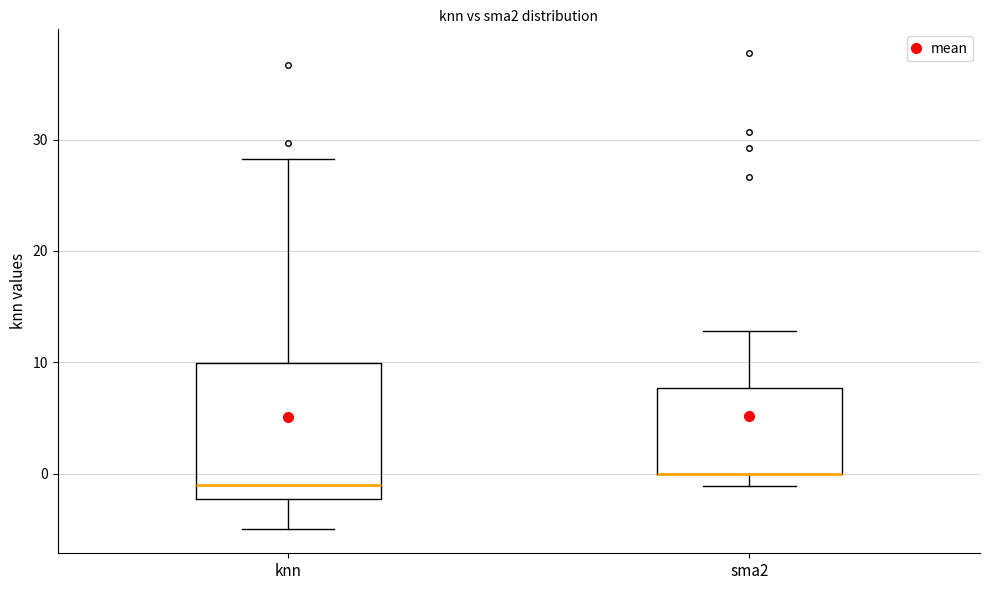

Comparing the boxes themselves (not the whiskers), which one is the tallest?

knn